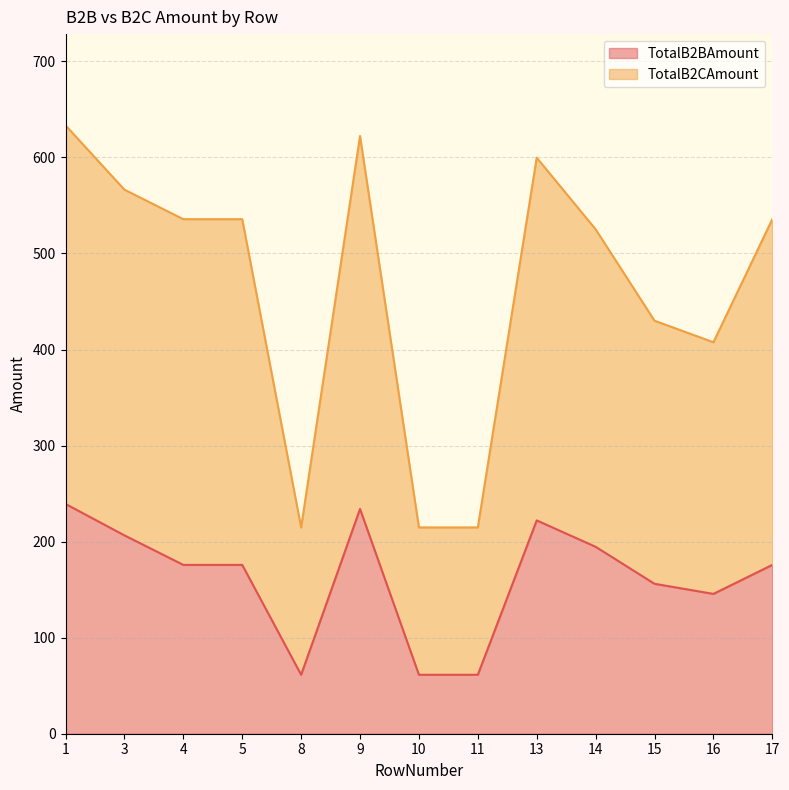

What is the minimum value shown in the chart?

61.4